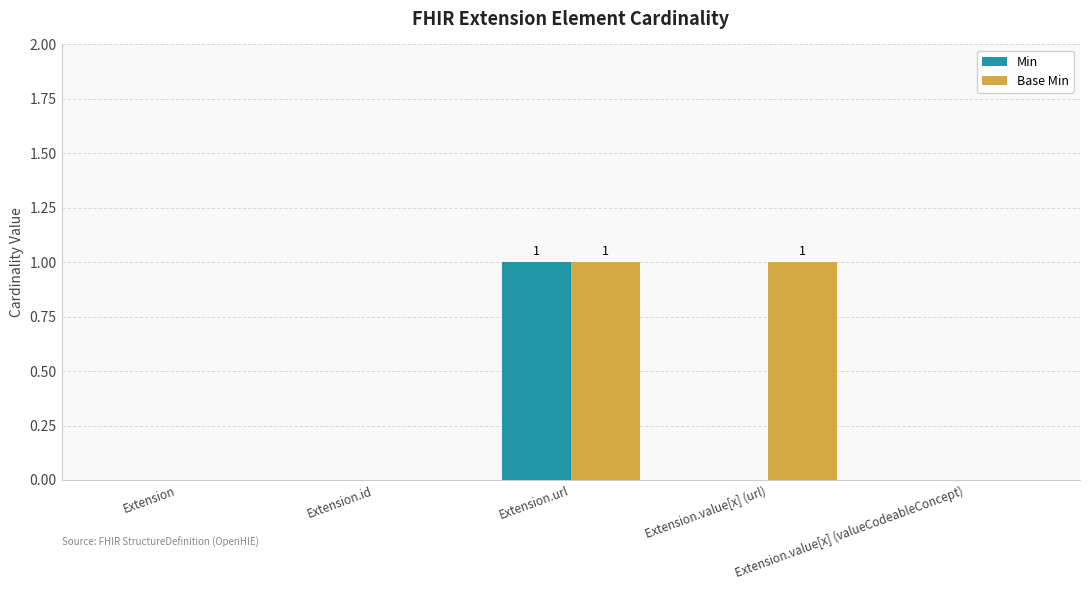

What is the maximum value shown in the chart?

1